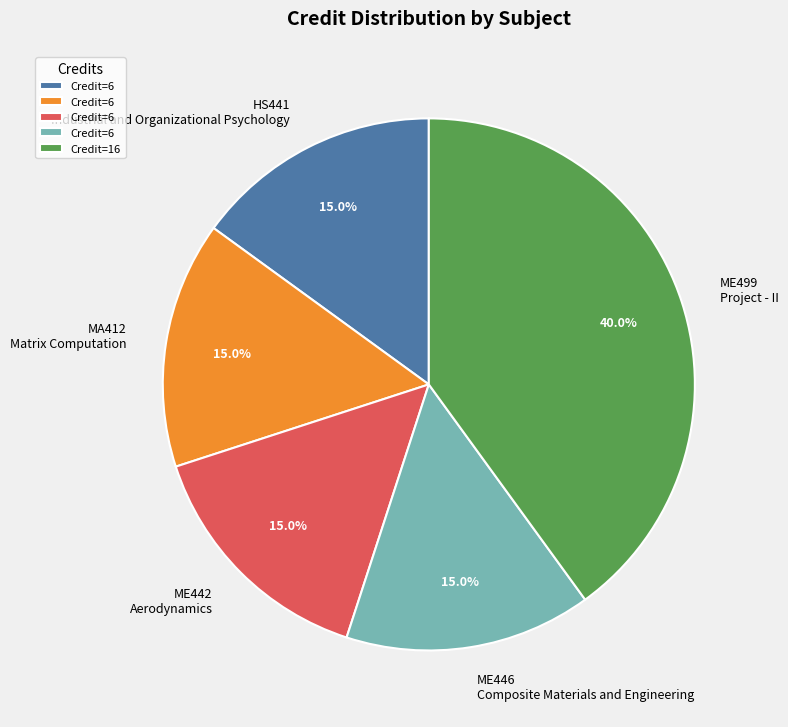

What is the ratio of the value at ME446 Composite Materials and Engineering to the value at ME499 Project - II?

0.4